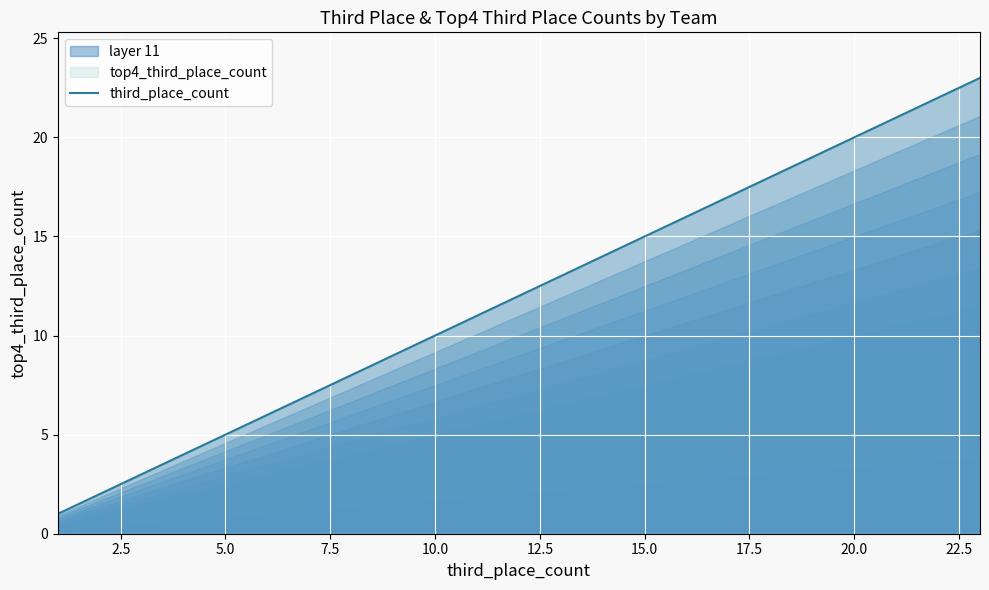

Rank the series by their maximum value, from highest to lowest.

third_place_count, top4_third_place_count